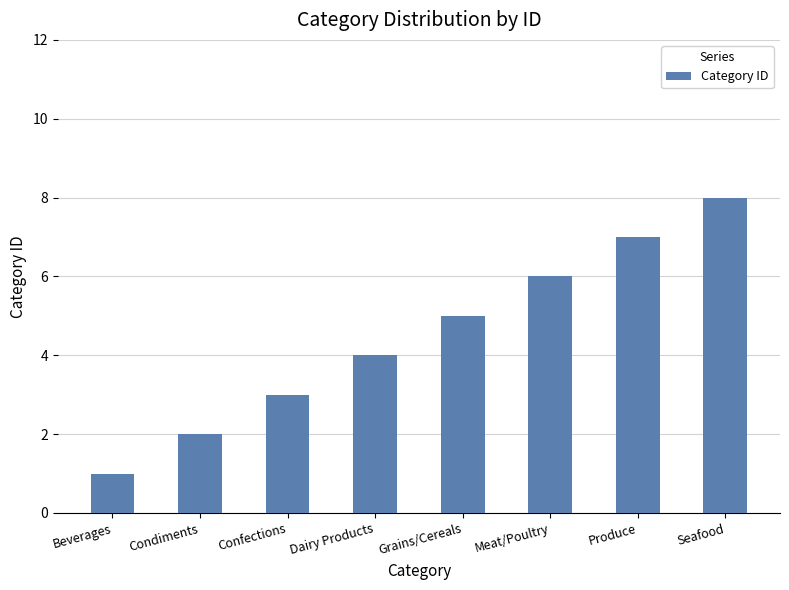

How many bars are there in total?

8